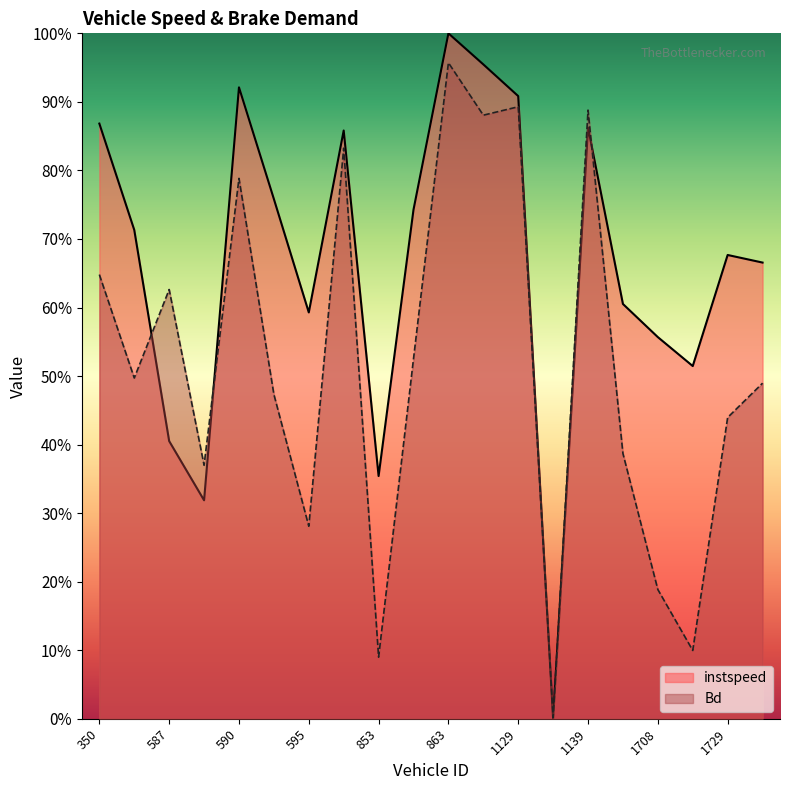

Reading left to right, list all the values displayed in this chart.

instspeed: 350=0.9	356=0.7	587=0.4	588=0.3	590=0.9	591=0.8	595=0.6	603=0.9	853=0.4	854=0.7	863=1.0	869=1.0	1129=0.9	1137=0.0	1139=0.9	1144=0.6	1708=0.6	1712=0.5	1729=0.7	1732=0.7
Bd: 350=0.6	356=0.5	587=0.6	588=0.4	590=0.8	591=0.5	595=0.3	603=0.8	853=0.1	854=0.5	863=1.0	869=0.9	1129=0.9	1137=0.0	1139=0.9	1144=0.4	1708=0.2	1712=0.1	1729=0.4	1732=0.5